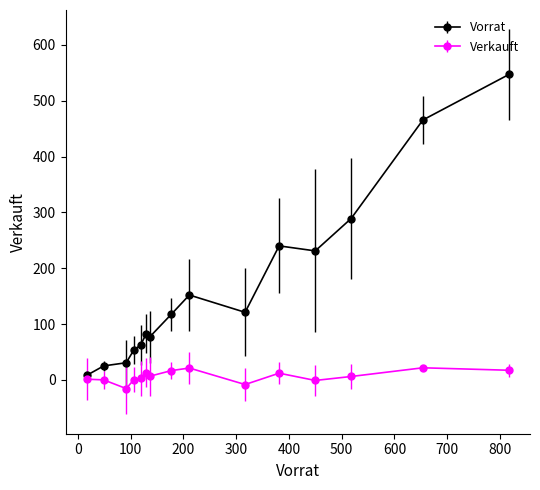

What are all the series names shown in the legend?

Vorrat, Verkauft